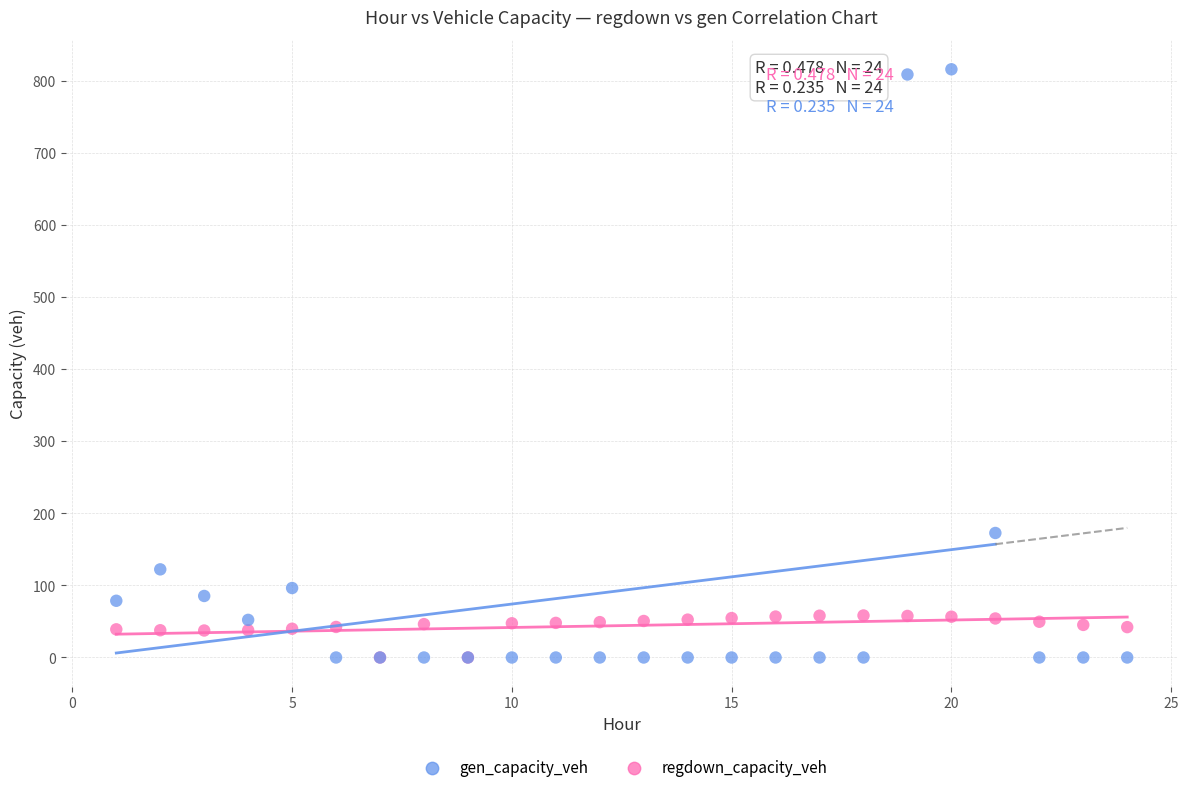

Which series has the widest spread of Y values?

gen_capacity_veh